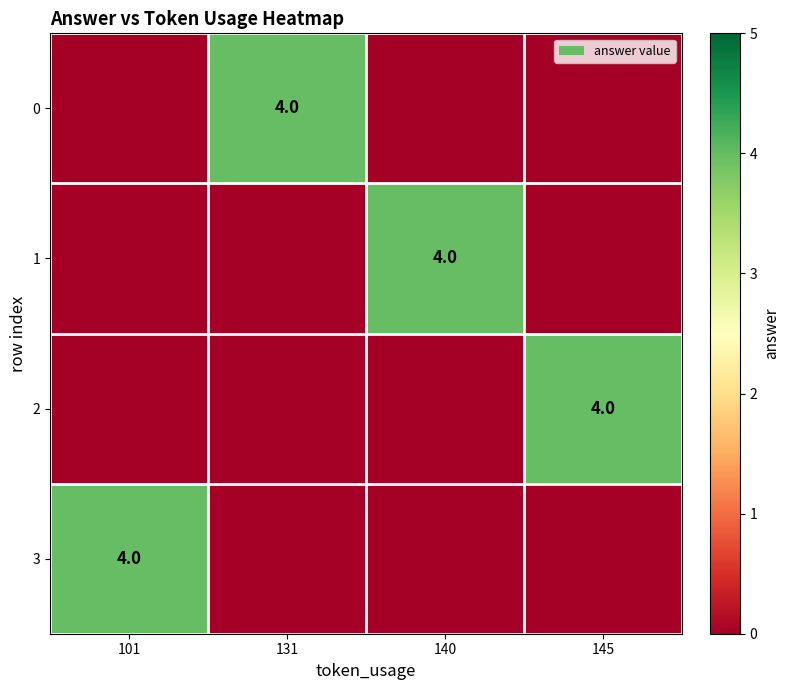

True or false: 2 has a value of 4 at 145.

True